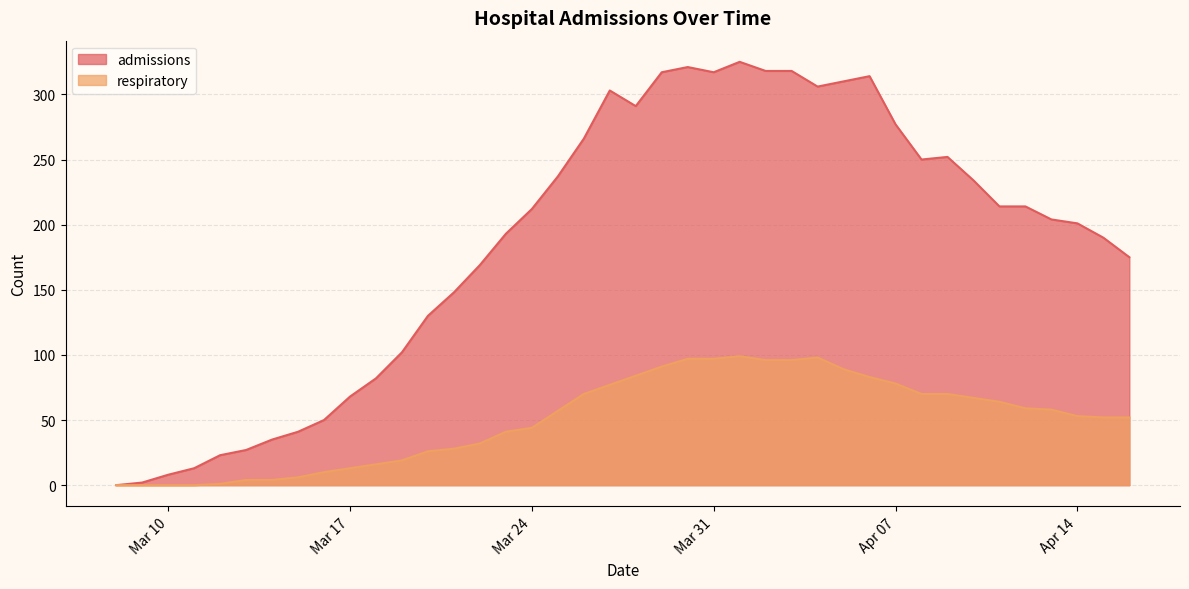

What is the maximum value shown in the chart?

325